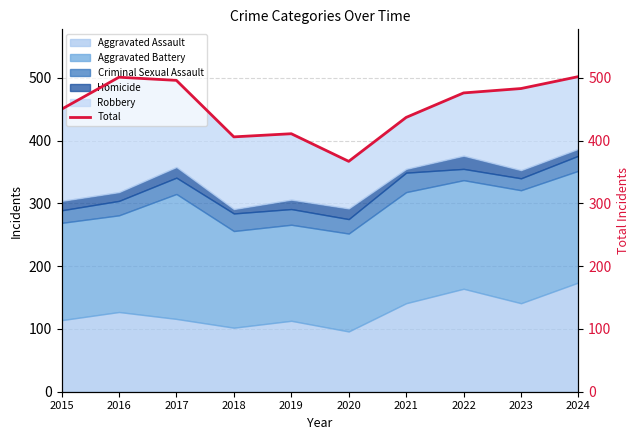

Rank the categories by value from lowest to highest.

2020, 2018, 2019, 2021, 2015, 2022, 2023, 2017, 2016, 2024